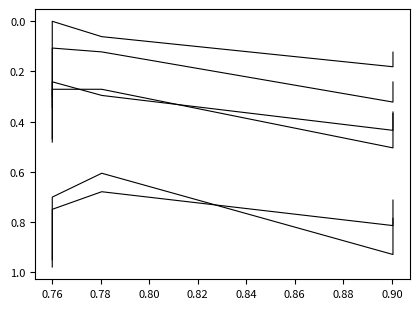

What is the total value across all series at 0.78?

2.0